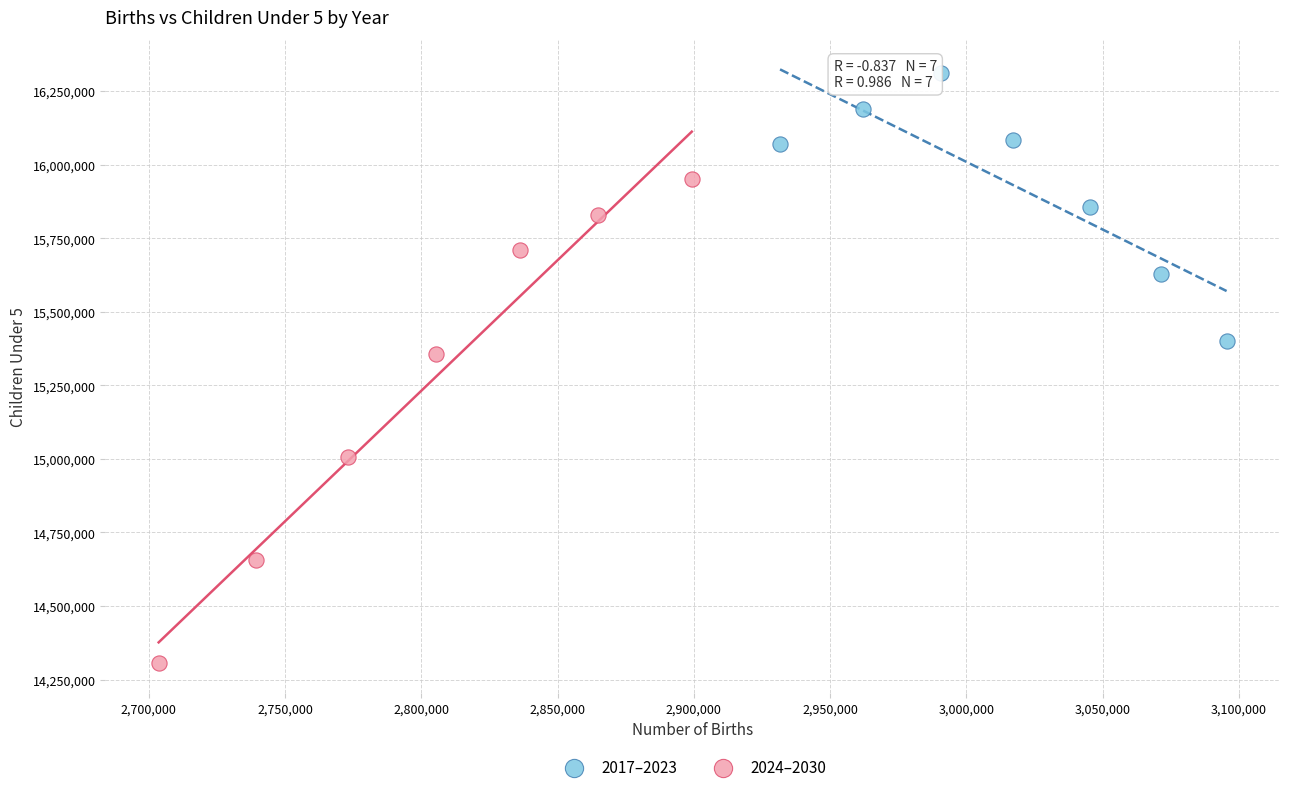

Which series has the widest spread of Y values?

2024–2030